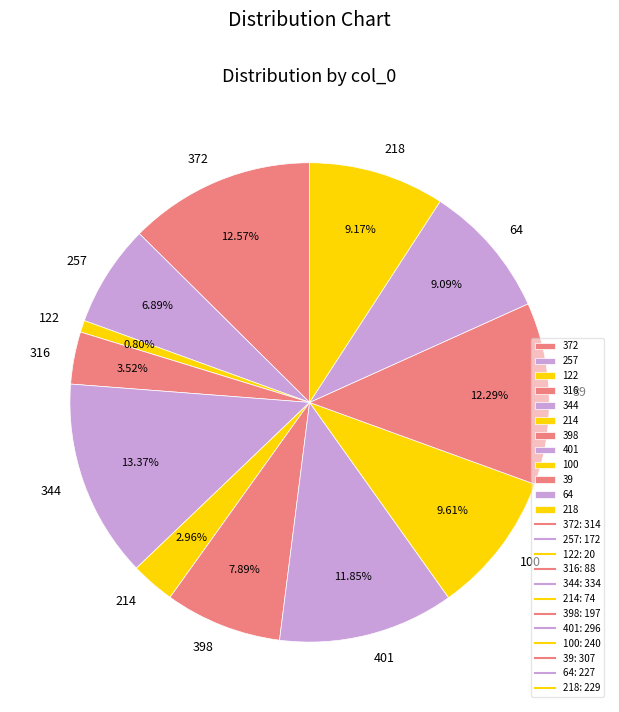

What percentage is the 316 slice, to the nearest percent?

4%